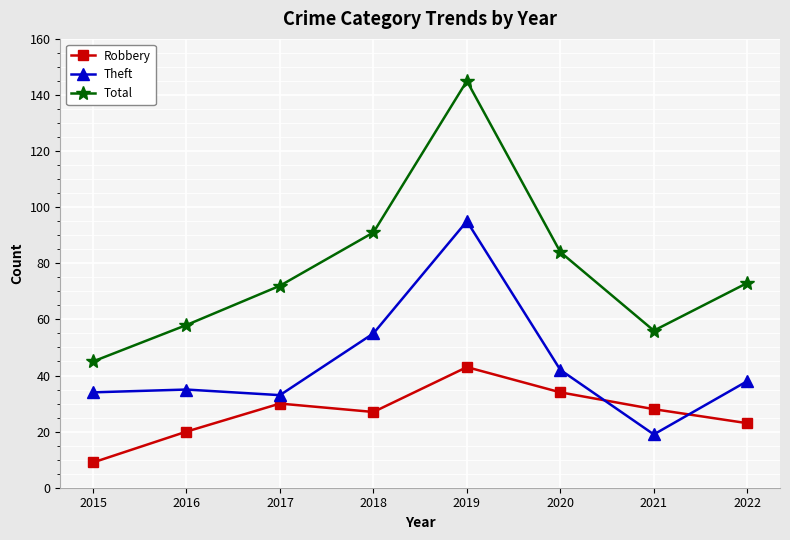

What is the average value of the Total series?

78